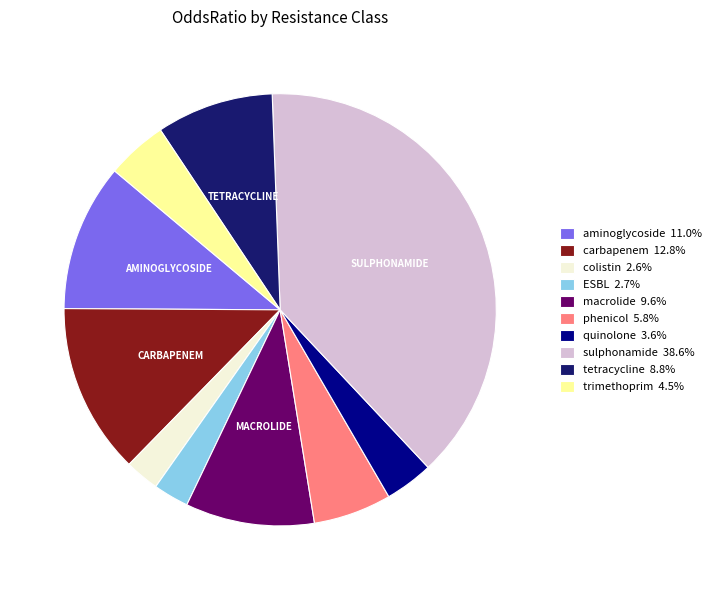

Does any single category account for the majority?

No